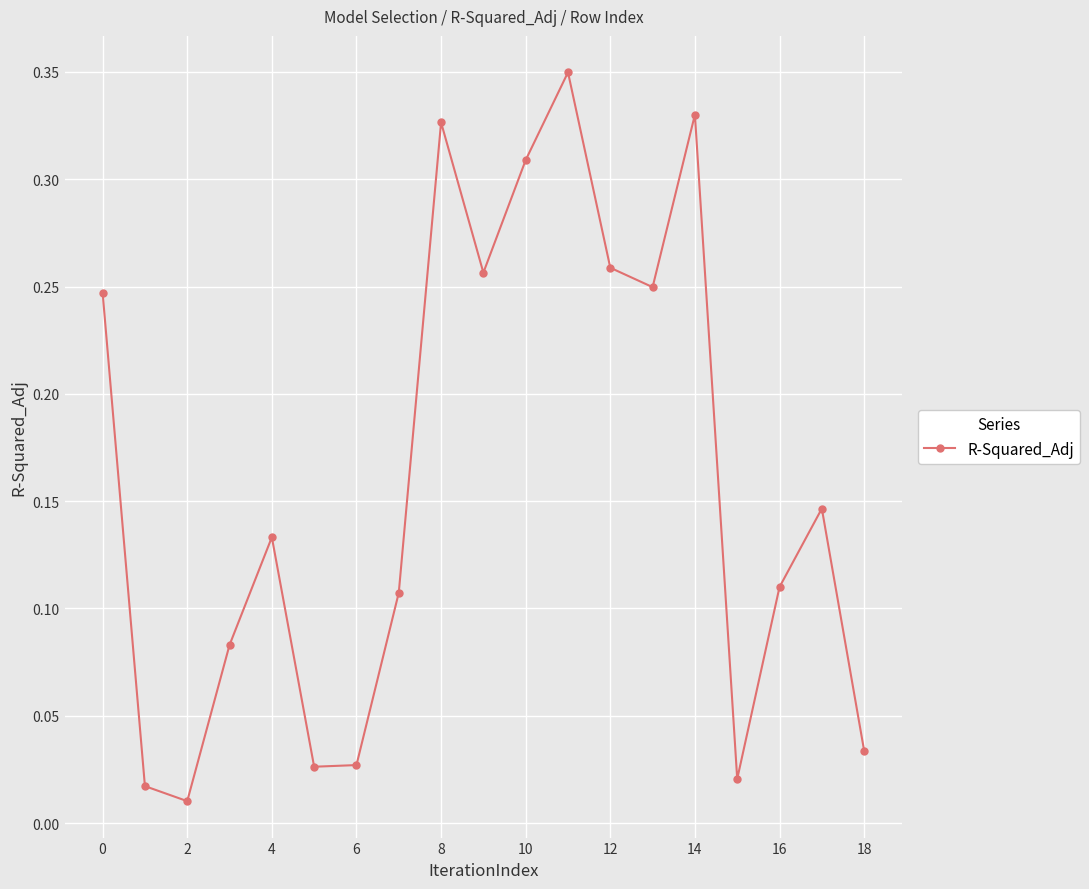

True or false: there are more than 2 points higher than both neighbors.

True